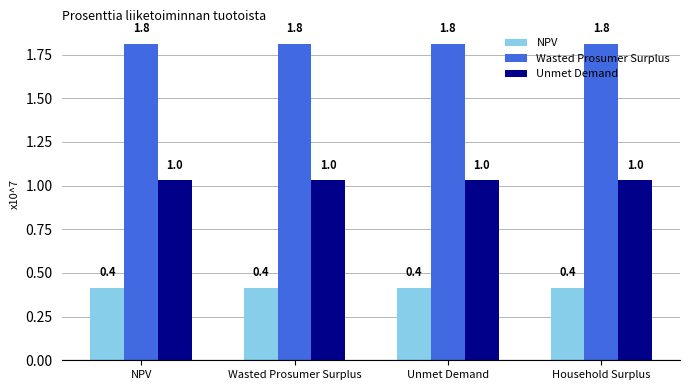

List the series in order of their peak value, highest first.

Wasted Prosumer Surplus, Unmet Demand, NPV